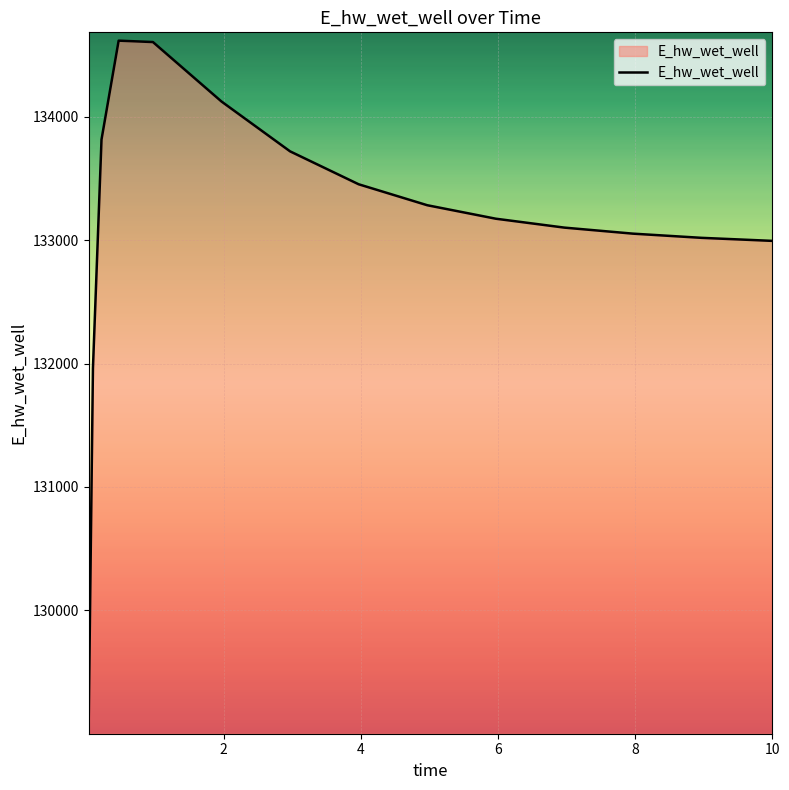

What is the difference between the maximum and minimum values?

5550.0